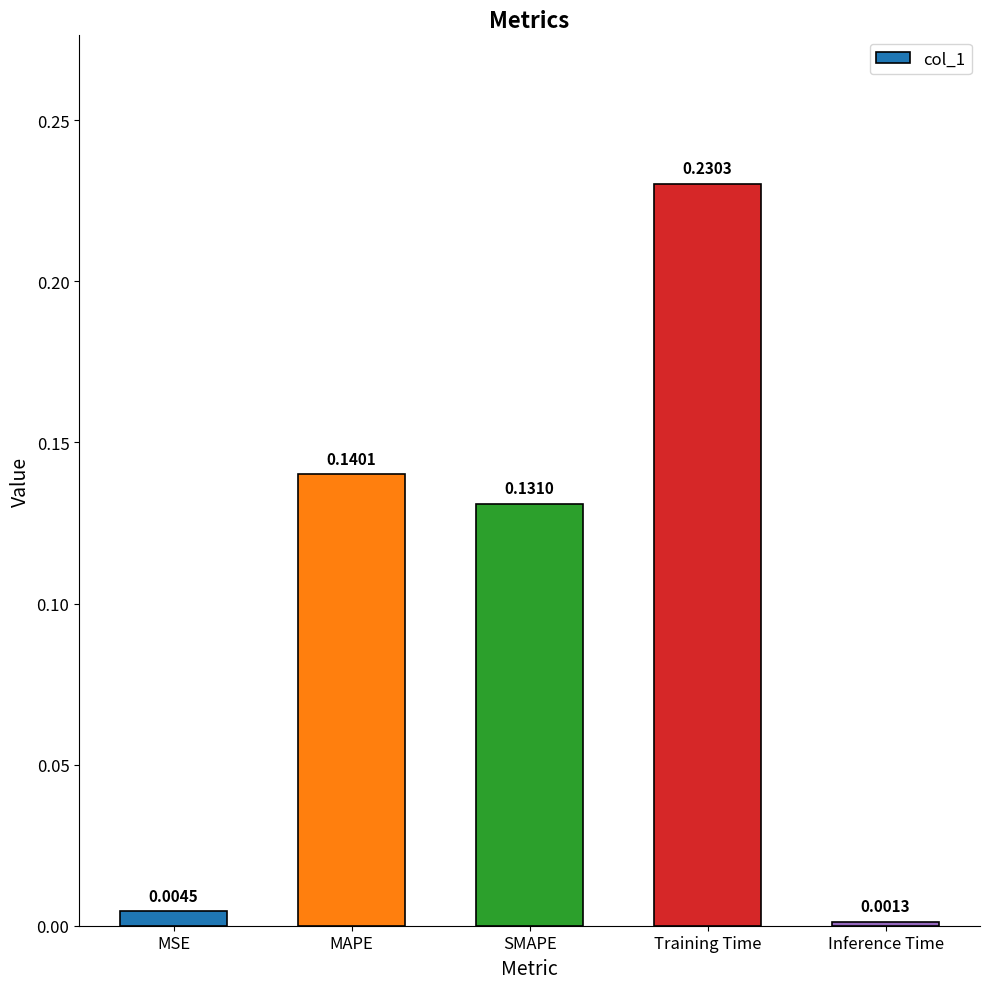

Does the chart contain any negative values?

No